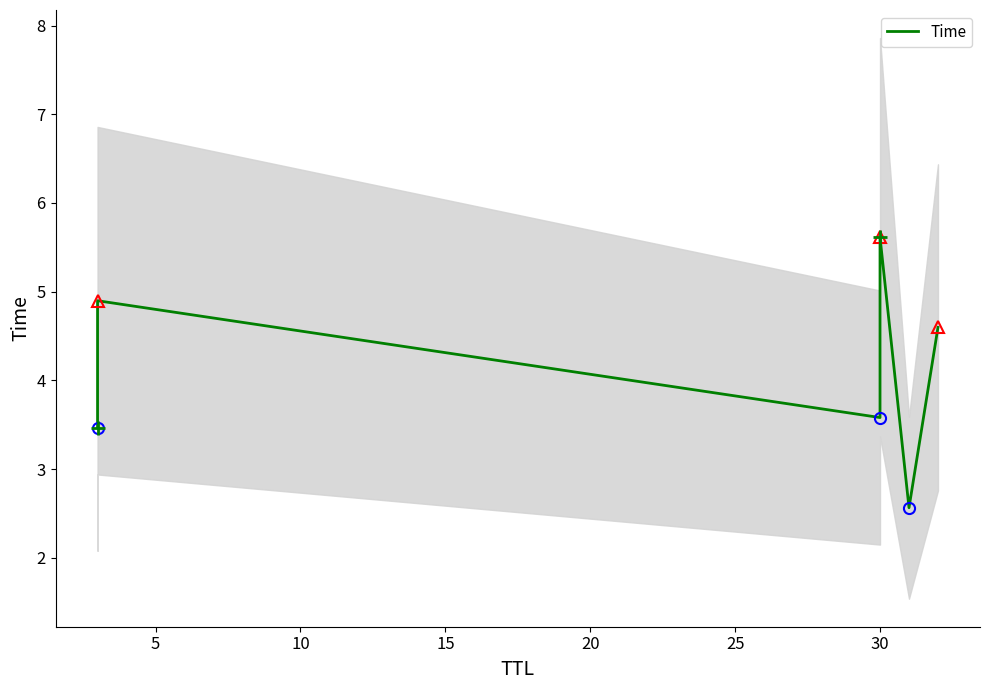

What is the value of the 3rd point from the left?

3.6